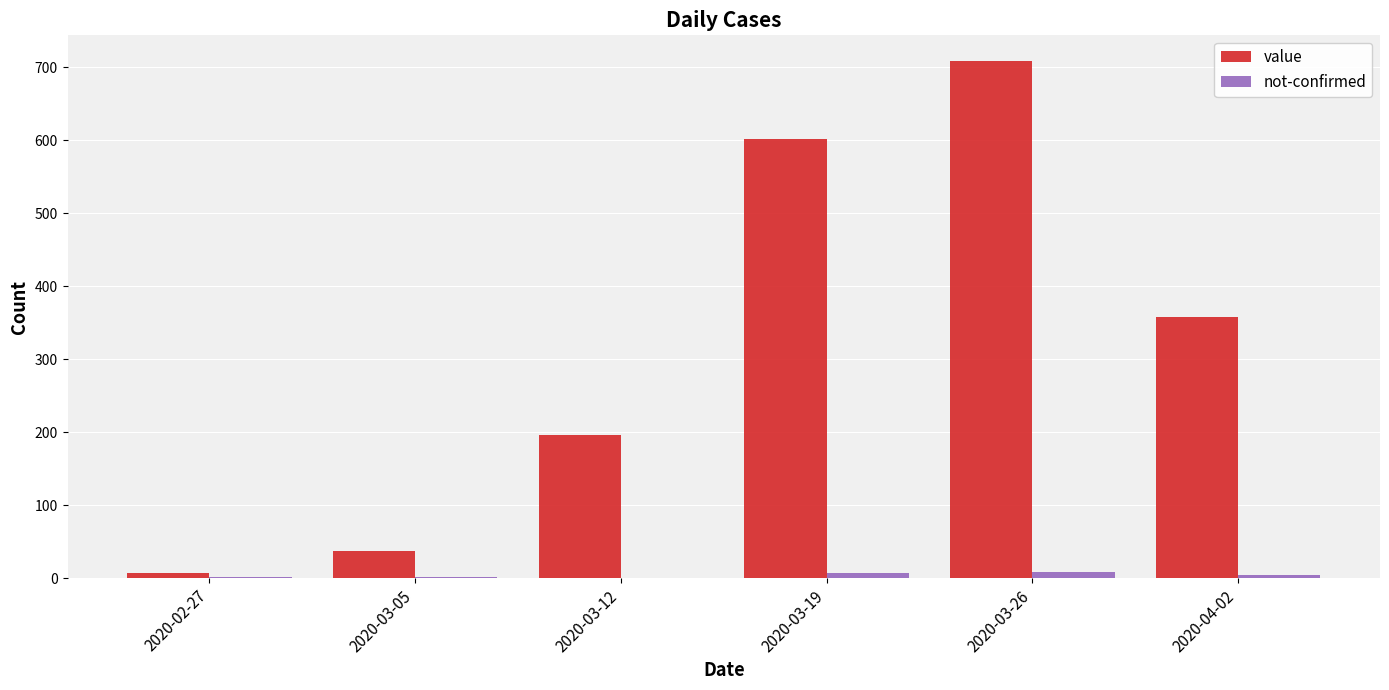

What is the sum of all value values?

1907